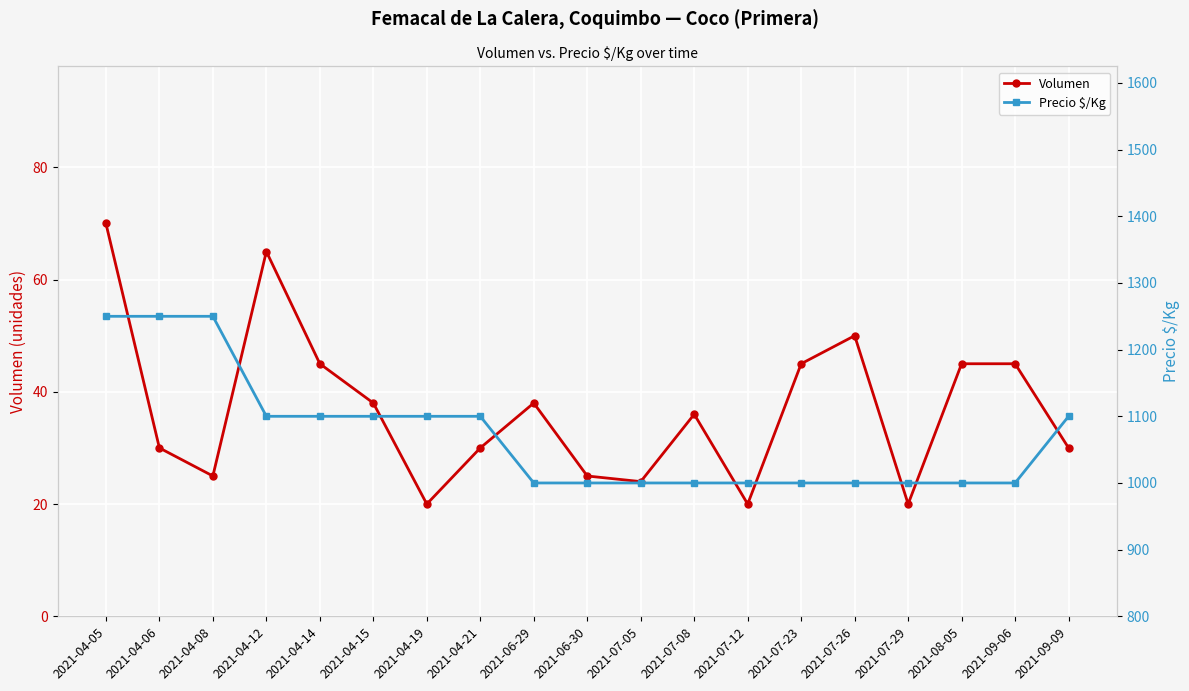

Which series changed the most between 2021-06-29 and 2021-07-08?

Volumen